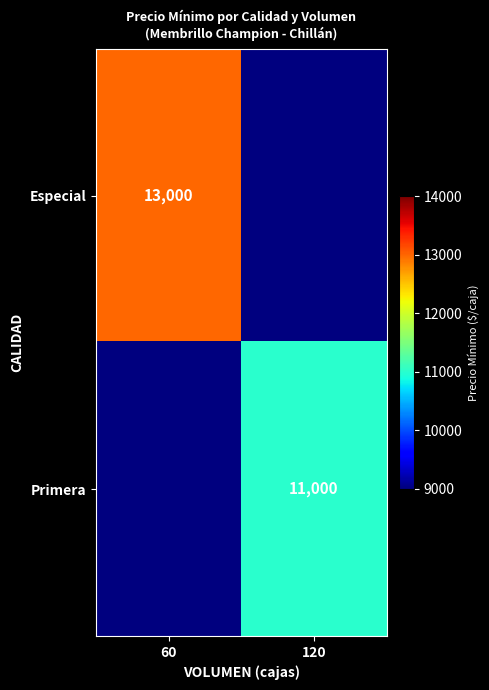

What is the greatest value displayed?

13000